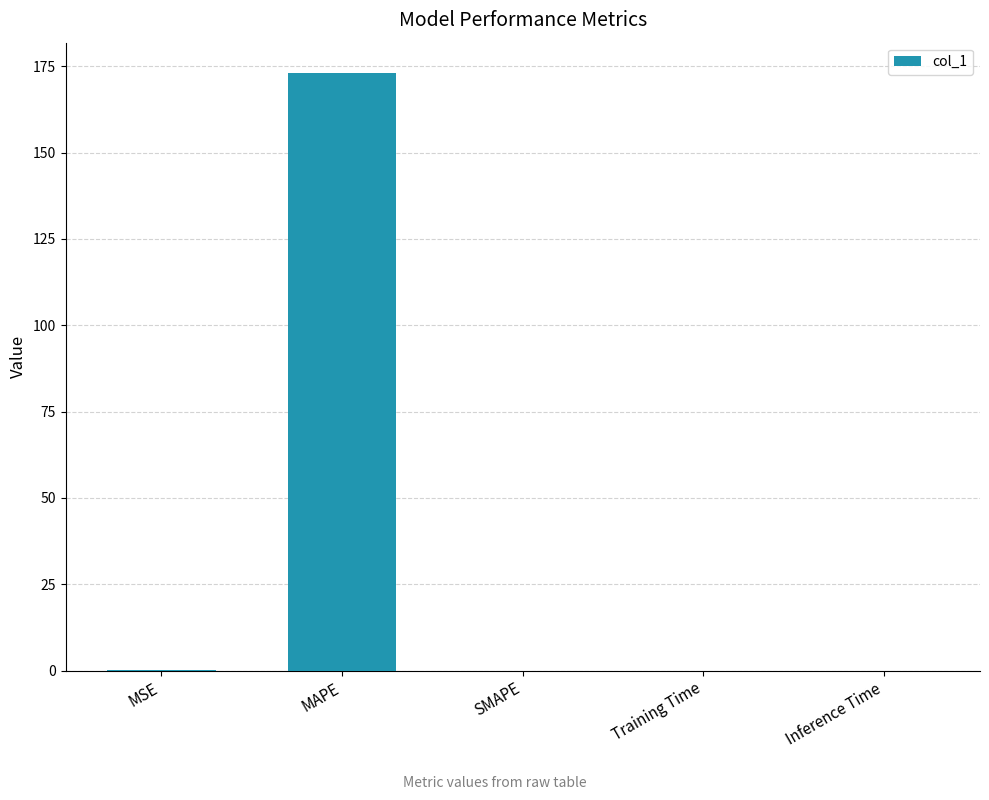

What is the greatest value displayed?

173.2